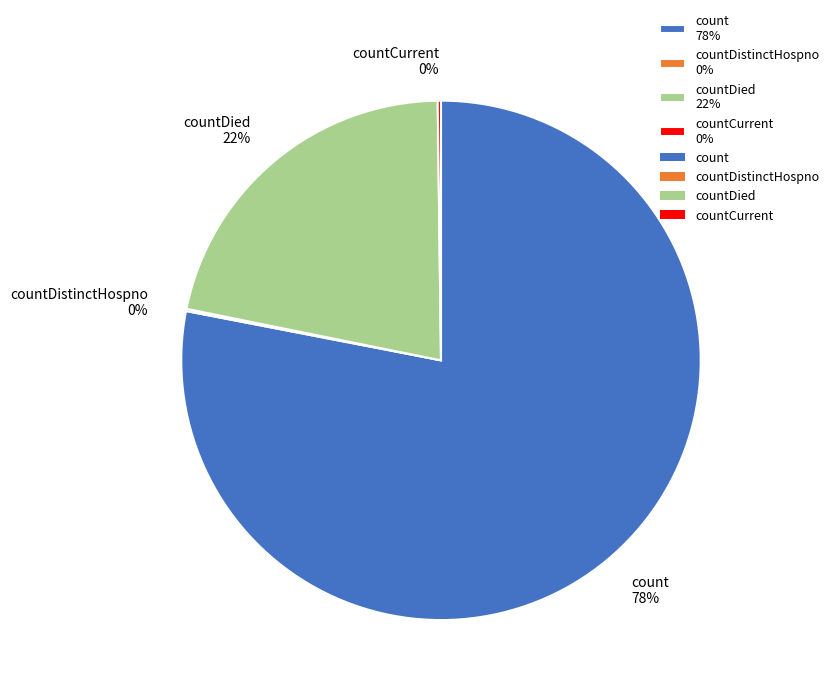

Does count 78% account for over 50% of the chart?

Yes